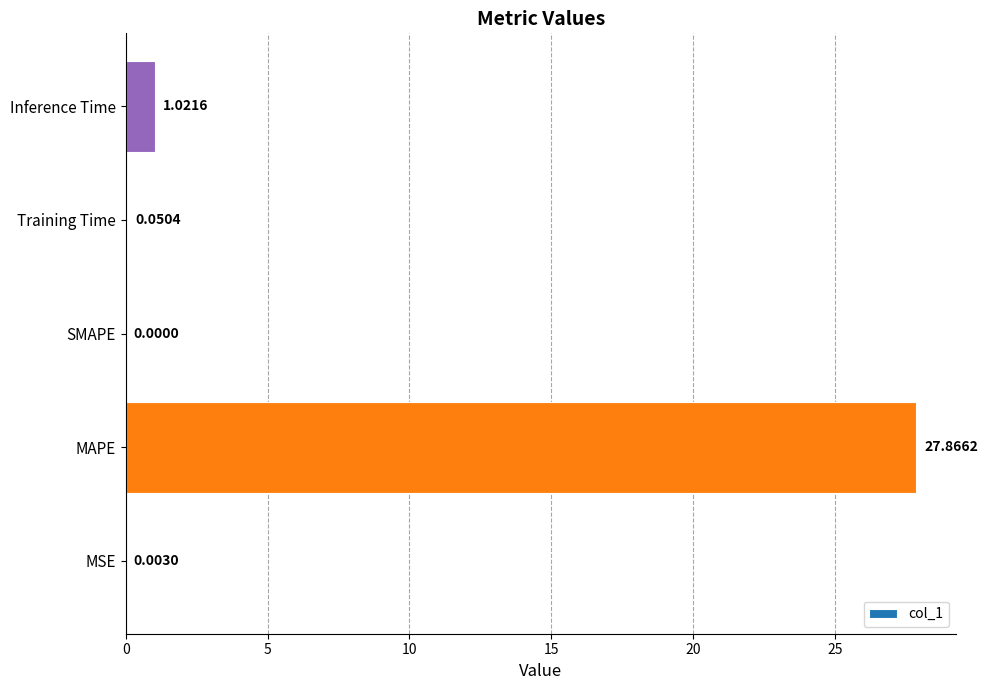

At which category does the chart reach its peak across all series?

MAPE